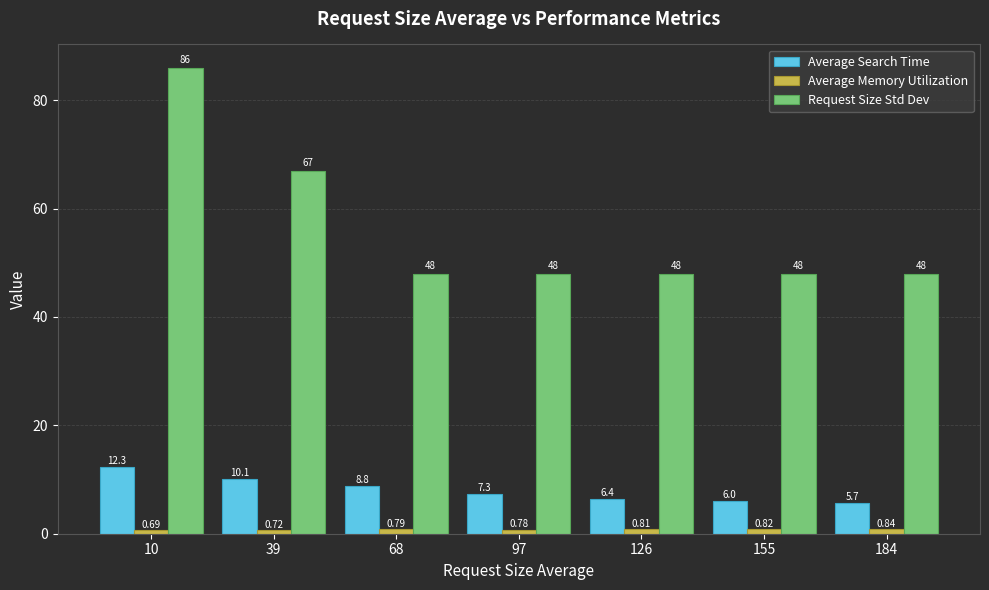

What is the total value across all series at 155?

54.8